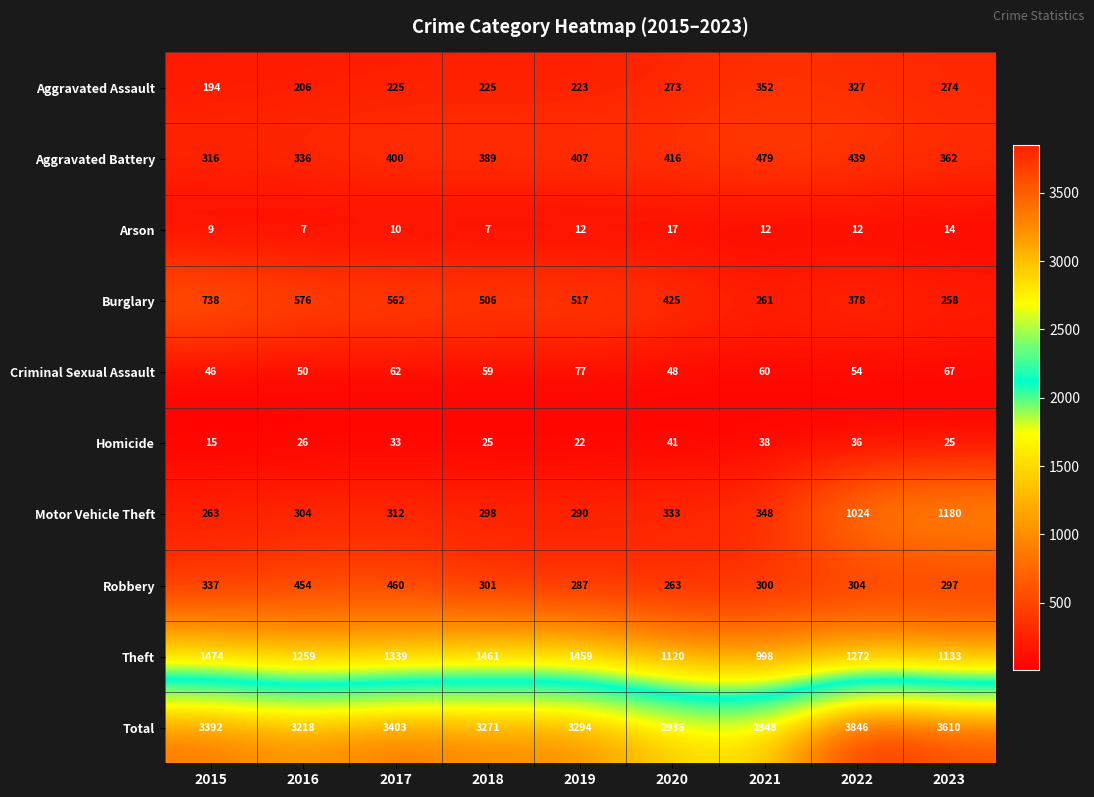

At which category does the chart reach its peak across all series?

2022